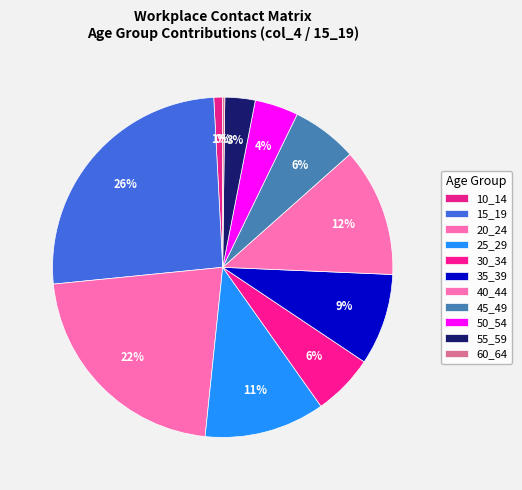

Is there any slice that represents more than half of the pie?

No